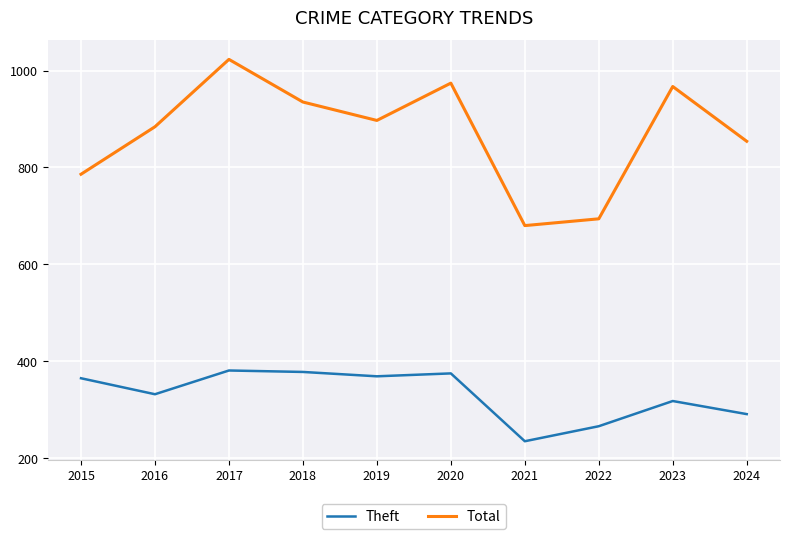

How many lines are shown in the chart?

2